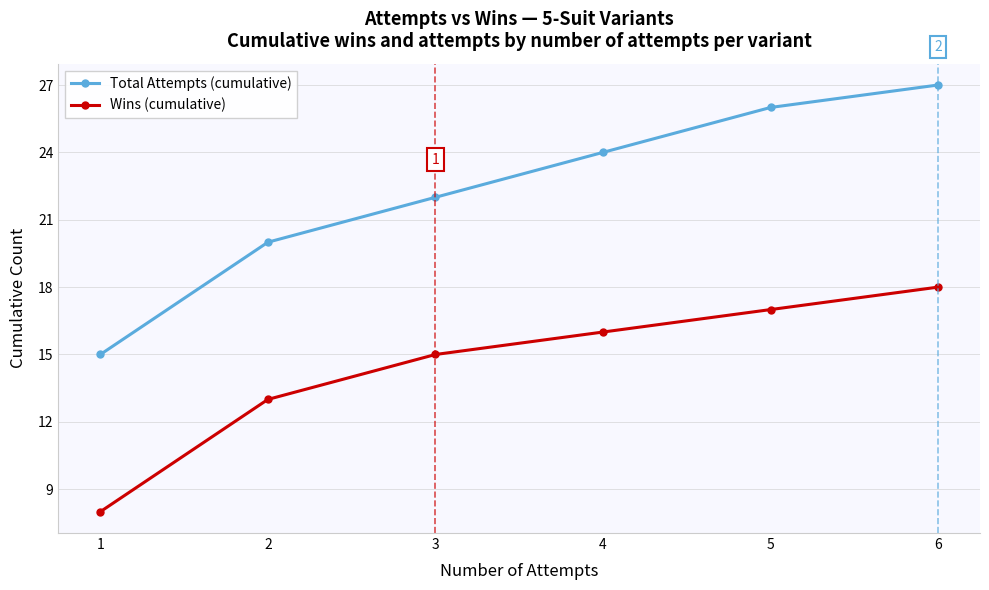

The value of Wins (cumulative) at 2 is 13. True or false?

True